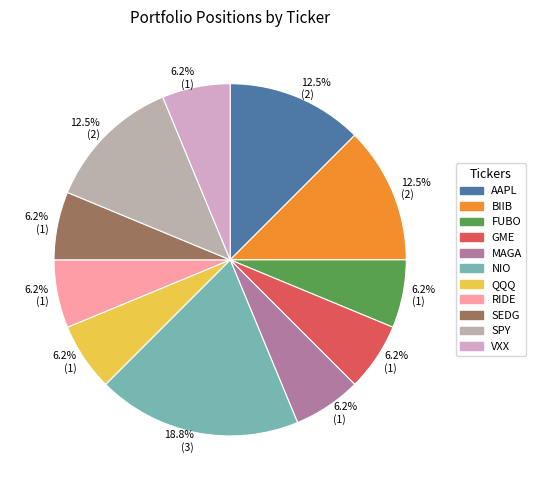

Is there a majority slice in this chart?

No